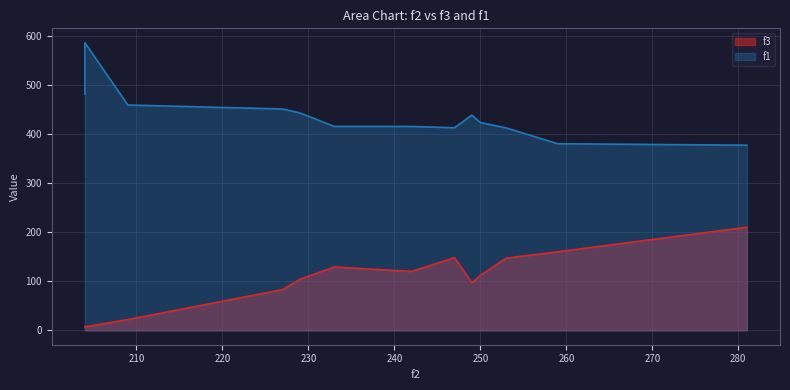

Which series has the widest spread of values?

f1